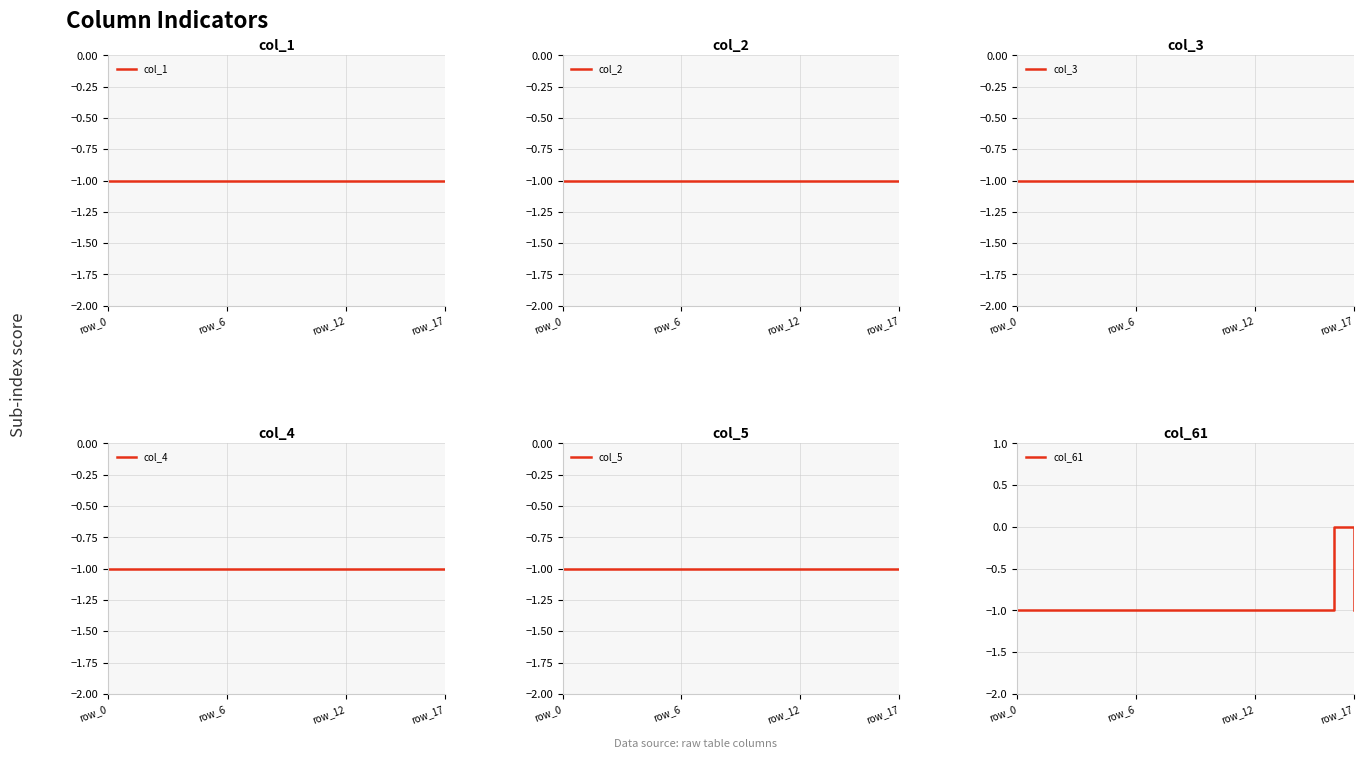

Where is col_1 nearest to the value -1?

row_0